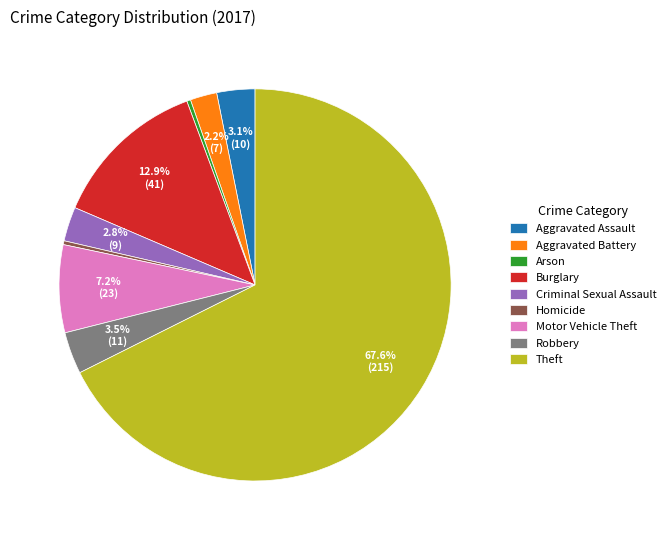

To the nearest percent, what portion does Aggravated Assault represent?

3%